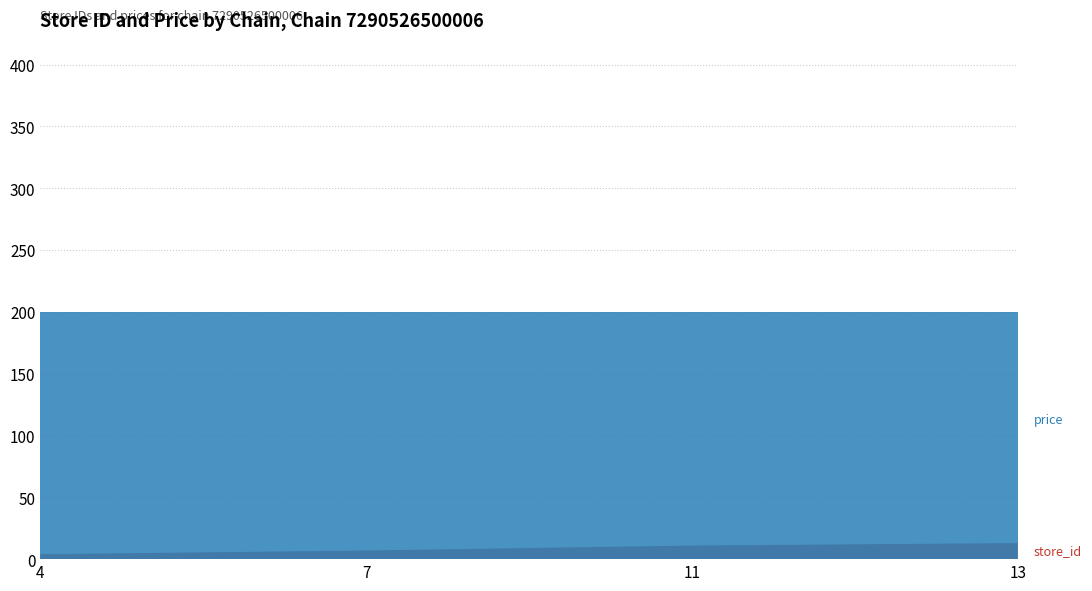

Reading right to left, extract all data points from this chart.

store_id: 13=13	11=11	7=7	4=4
price: 13=200	11=200	7=200	4=200